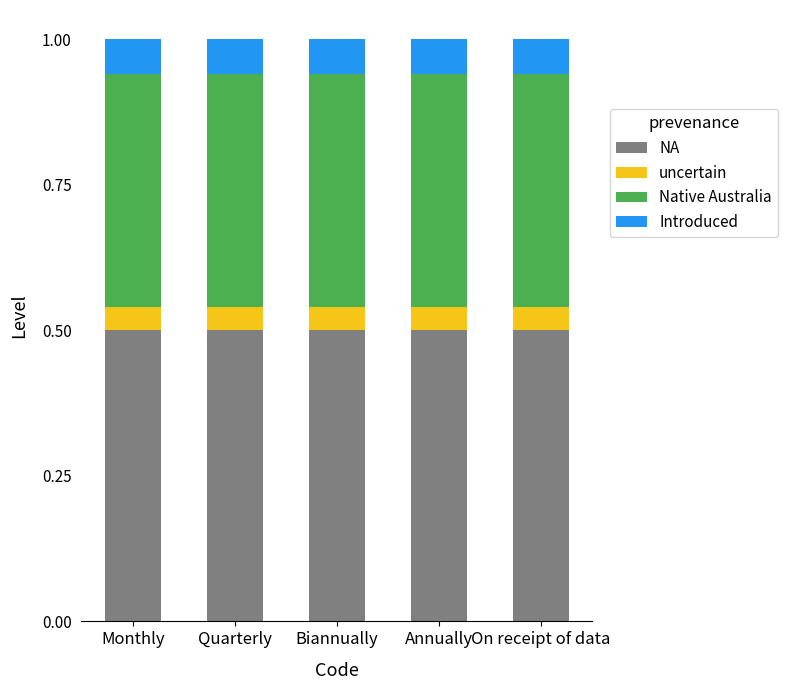

True or false: NA has a value of 0.5 at On receipt of data.

True